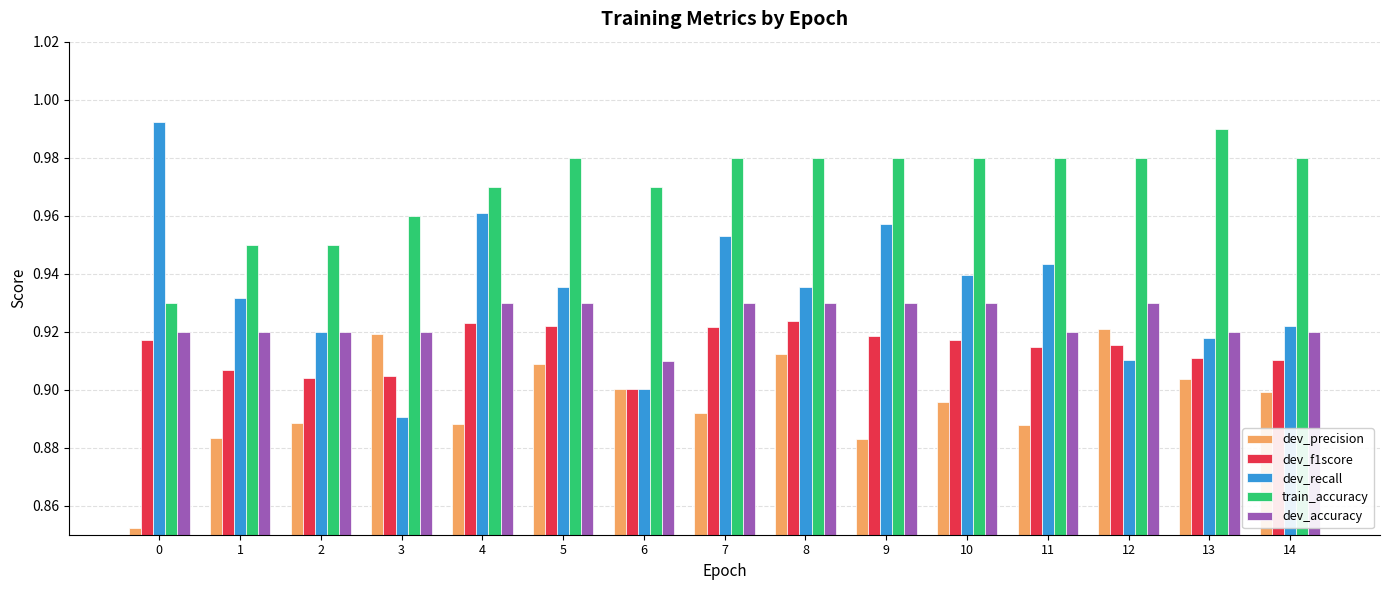

Where is dev_f1score nearest to the value 0?

6